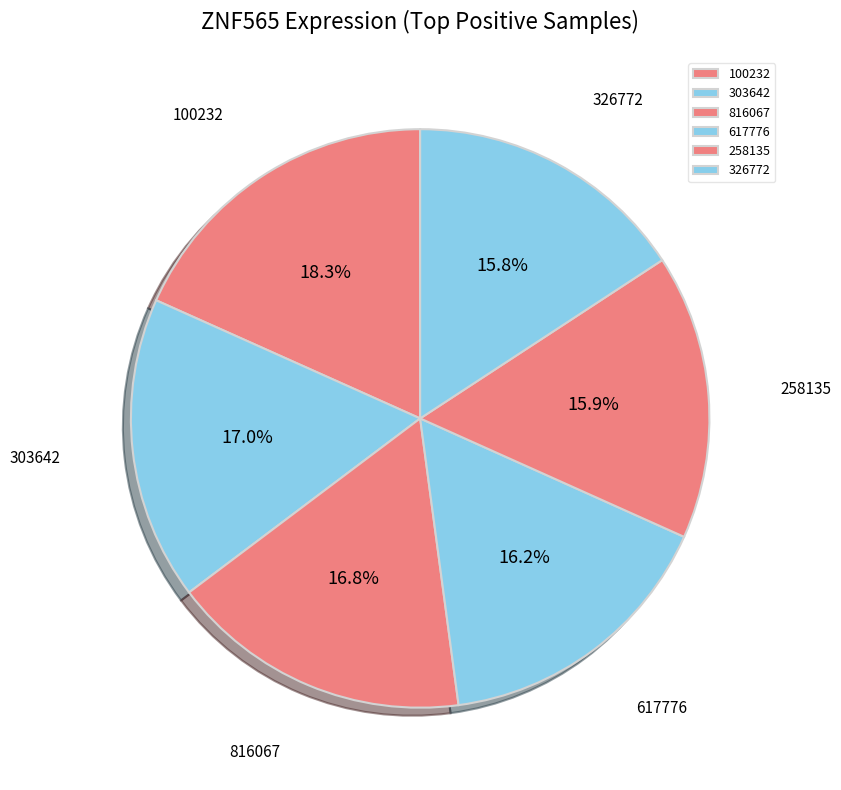

Which slice is the largest?

100232